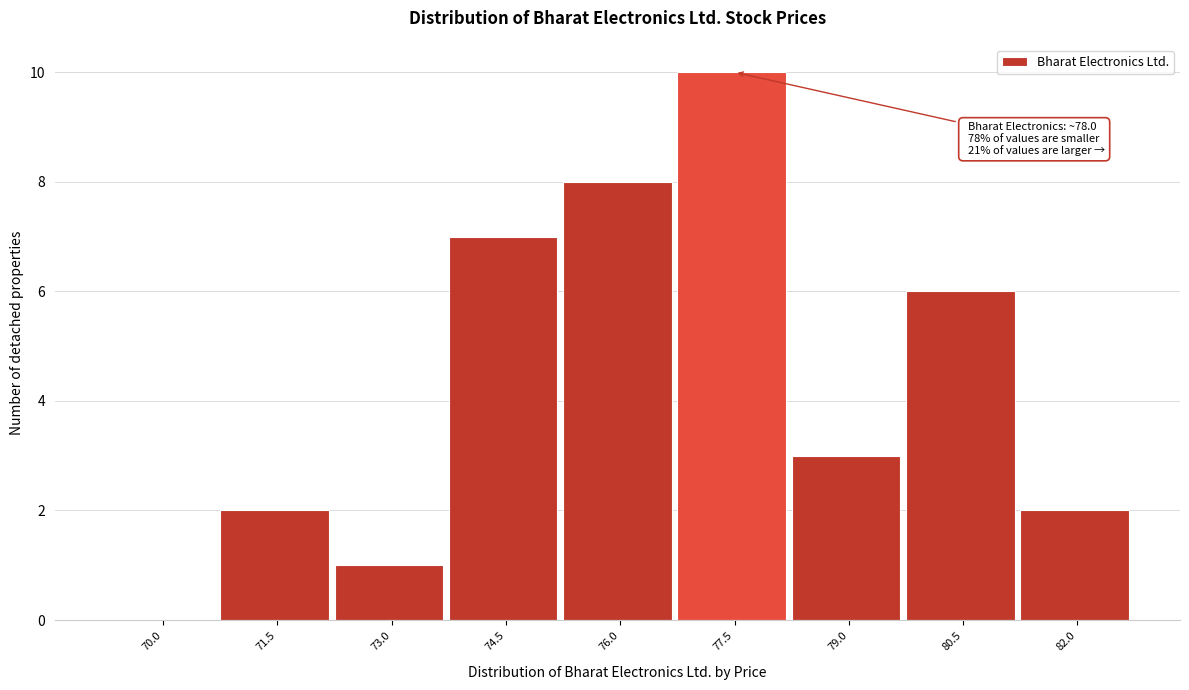

Reading left to right, what are all the values shown in this chart?

70.0=0	71.5=2	73.0=1	74.5=7	76.0=8	77.5=10	79.0=3	80.5=6	82.0=2